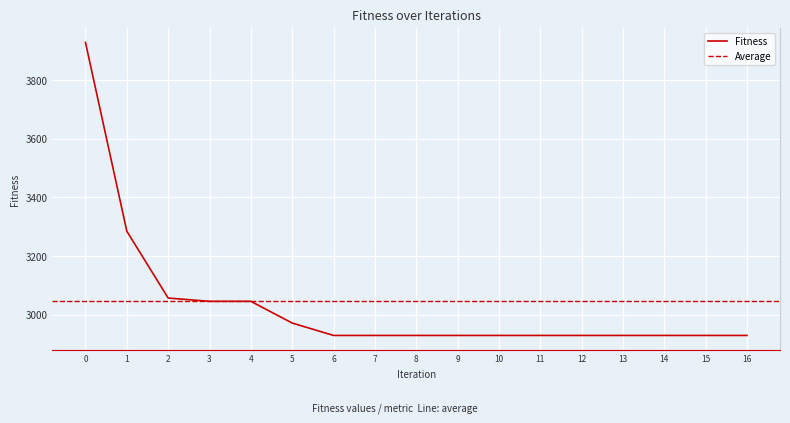

What is the ratio of the value at 0 to the value at 10?

1.3